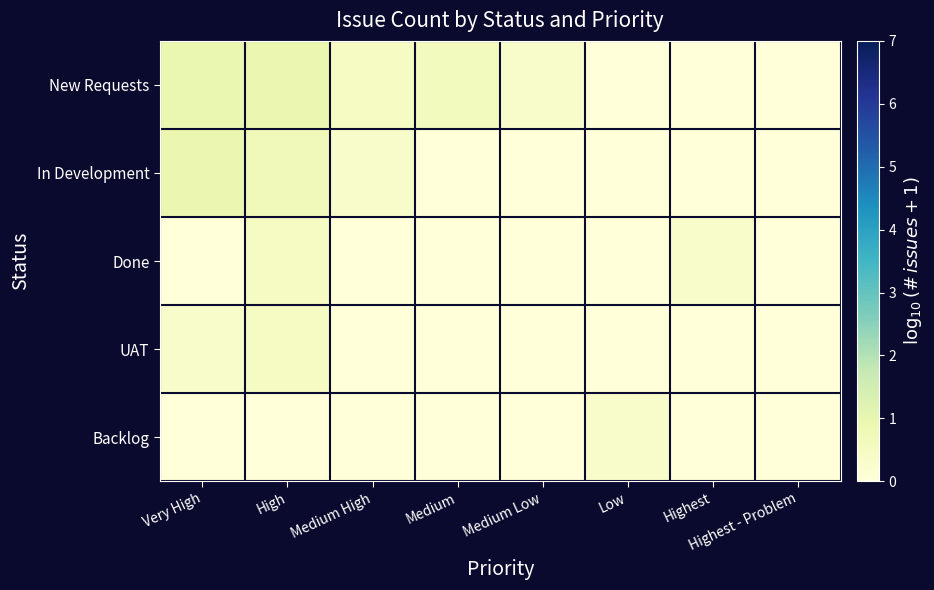

Which series changed the most between Very High and Medium Low?

In Development